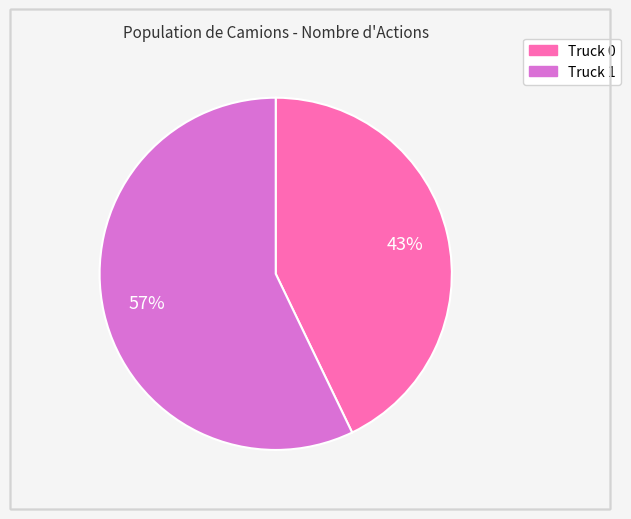

How many segments does this pie chart have?

2